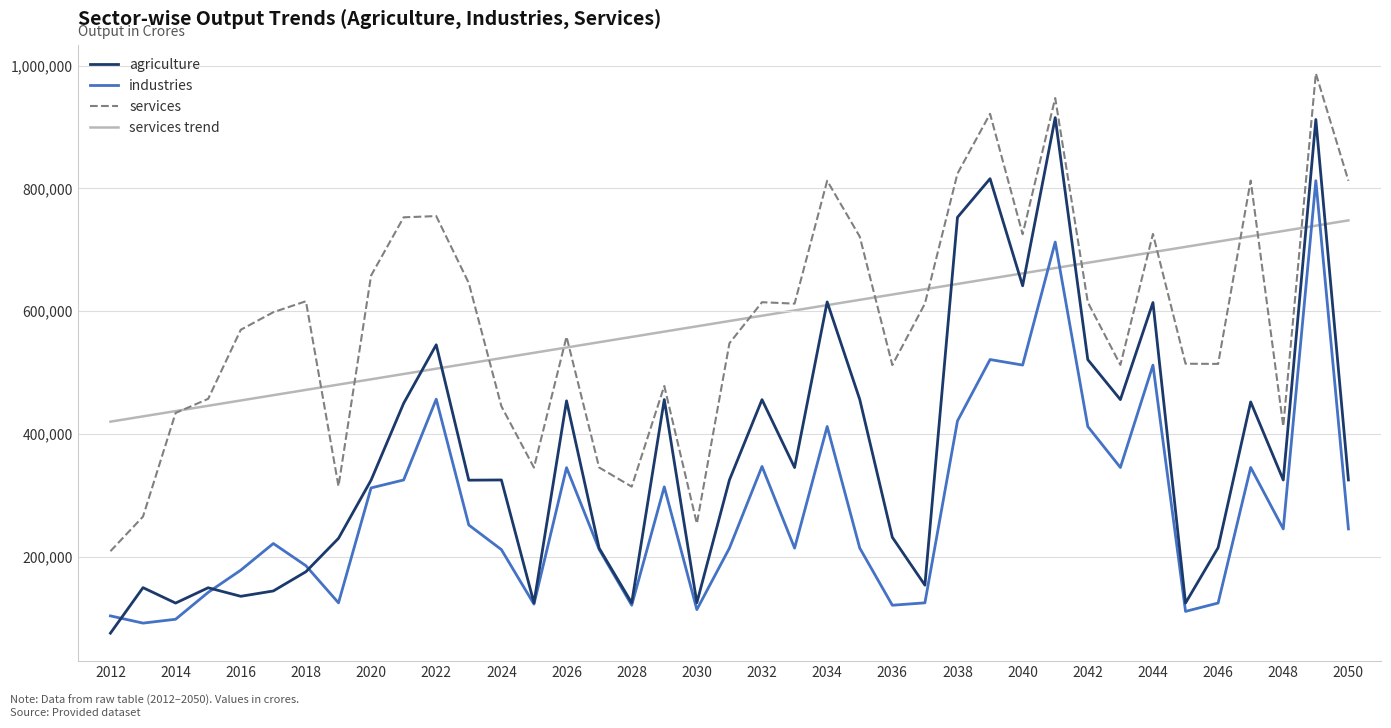

Which series has the largest range (max minus min)?

agriculture